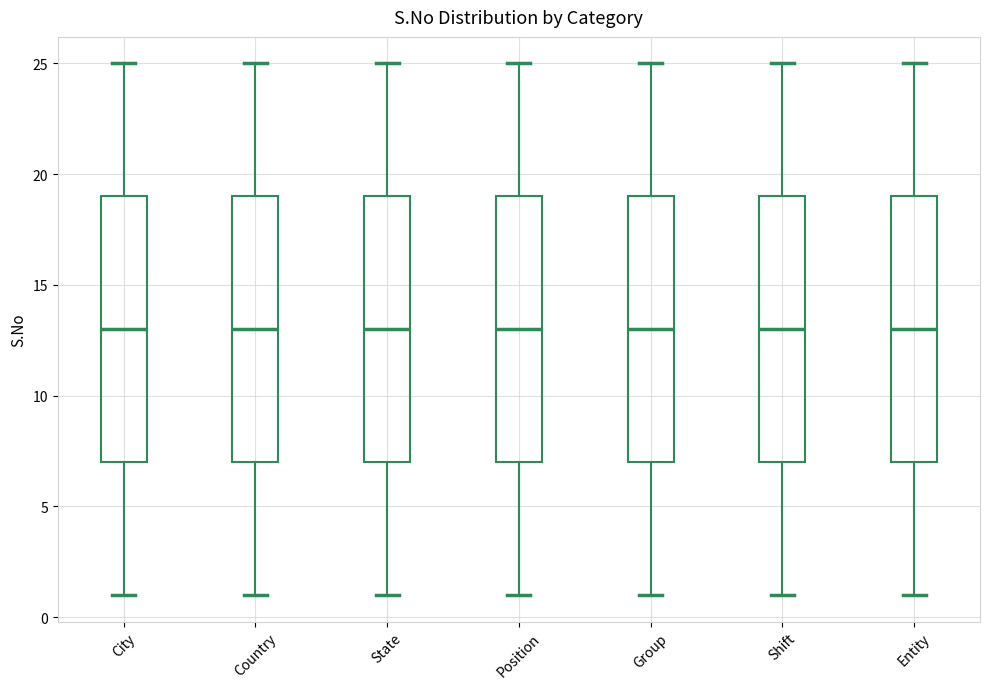

Where does the upper whisker of the box for Position end on the y-axis? The values are not printed on the chart, so give them approximately, as read against the axis.

25